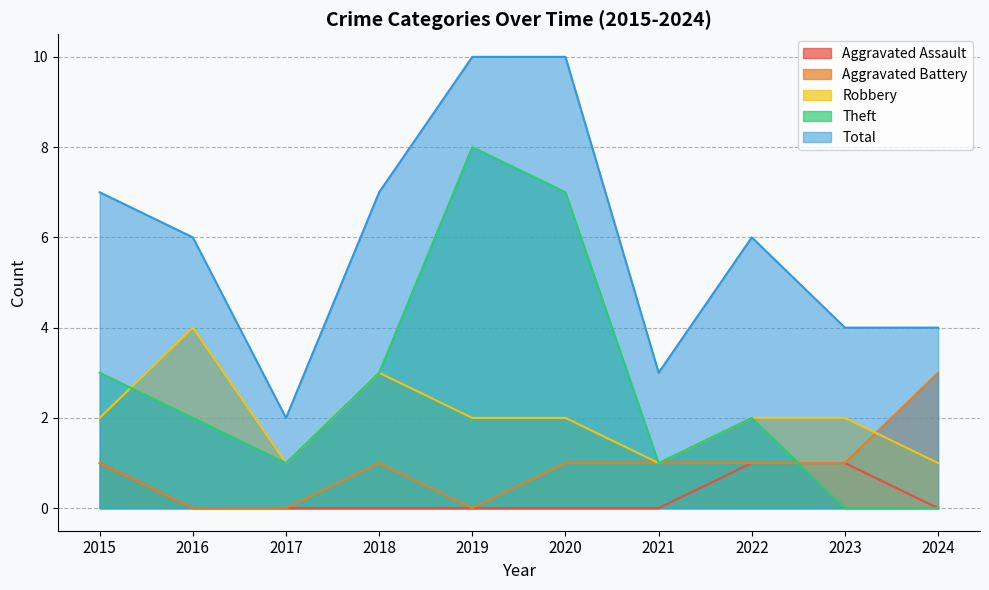

Reading right to left, transcribe all the data shown in this chart.

Aggravated Assault: 0	1	1	0	0	0	0	0	0	1
Aggravated Battery: 3	1	1	1	1	0	1	0	0	1
Robbery: 1	2	2	1	2	2	3	1	4	2
Theft: 0	0	2	1	7	8	3	1	2	3
Total: 4	4	6	3	10	10	7	2	6	7